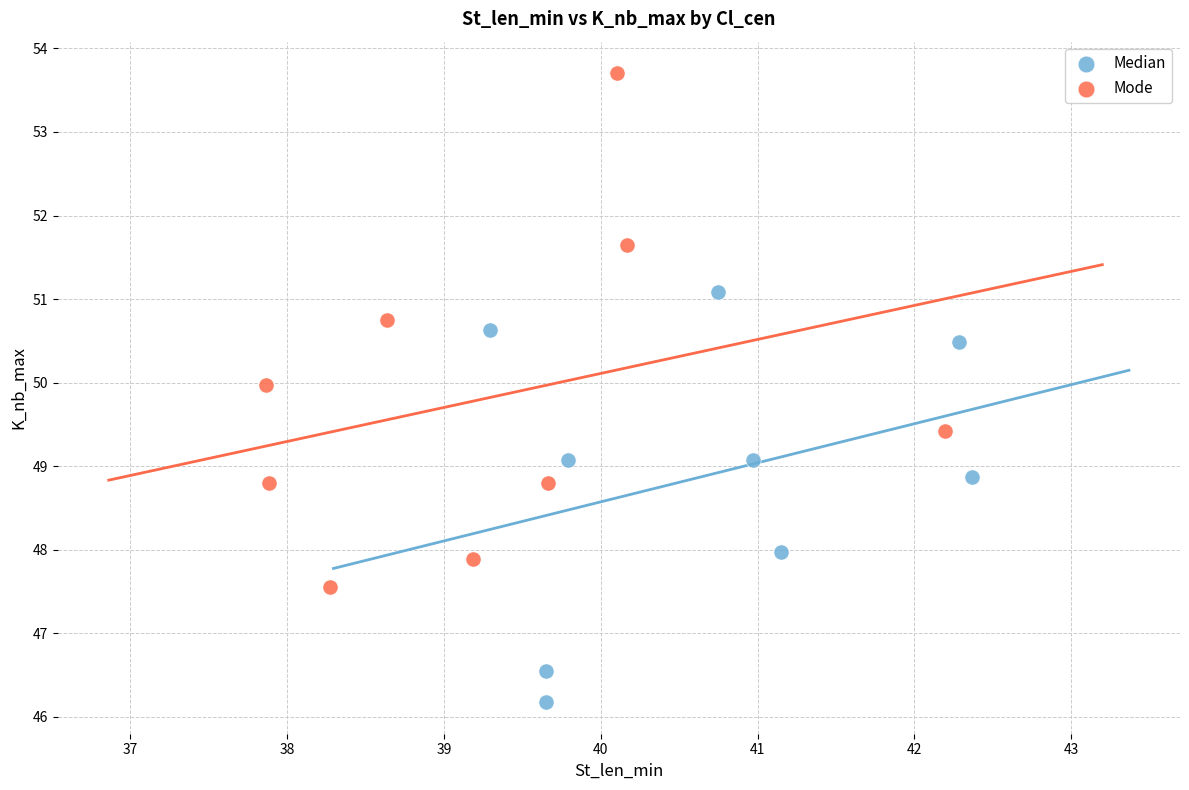

Which series reaches the maximum Y coordinate?

Mode